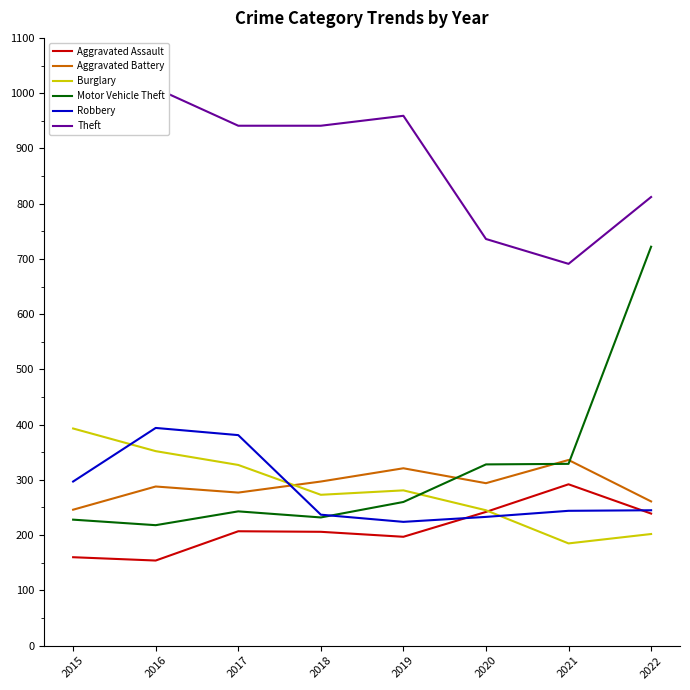

Where do Robbery and Motor Vehicle Theft first cross each other?

2018 and 2019